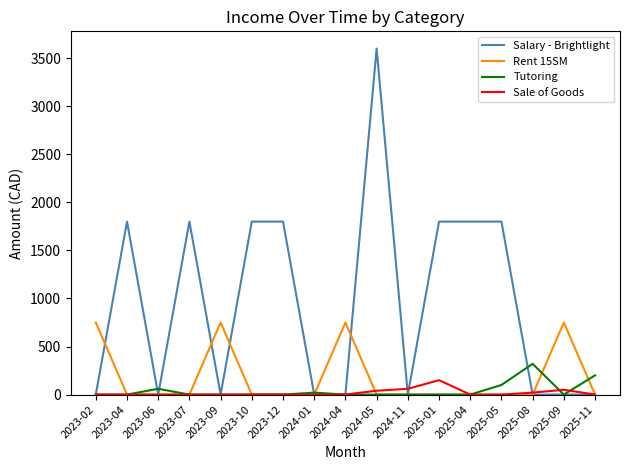

The Rent 15SM series shows 1104 at 2023-09. True or false?

False